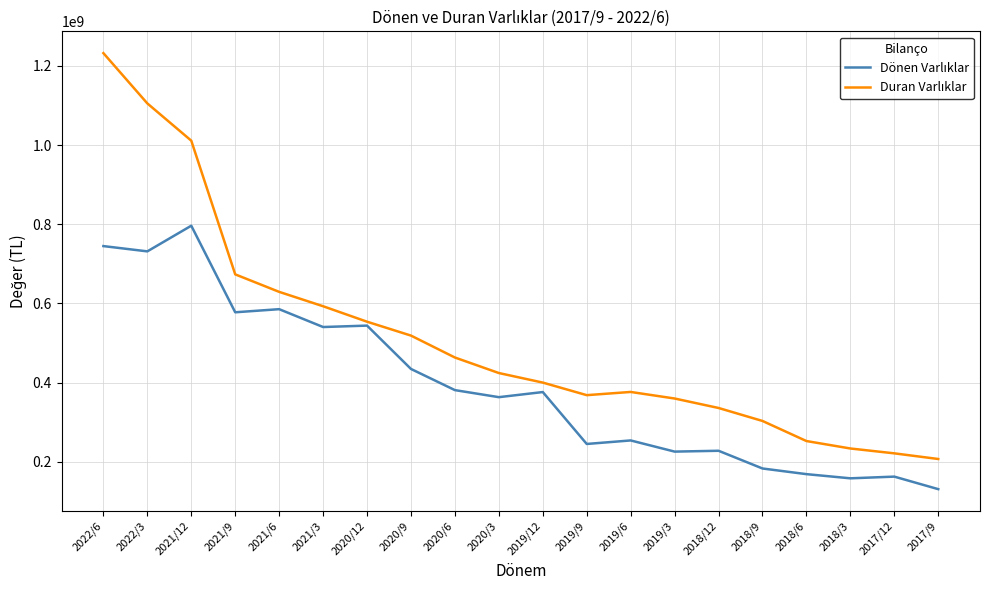

At which category is the sum across all series the highest?

2022/6